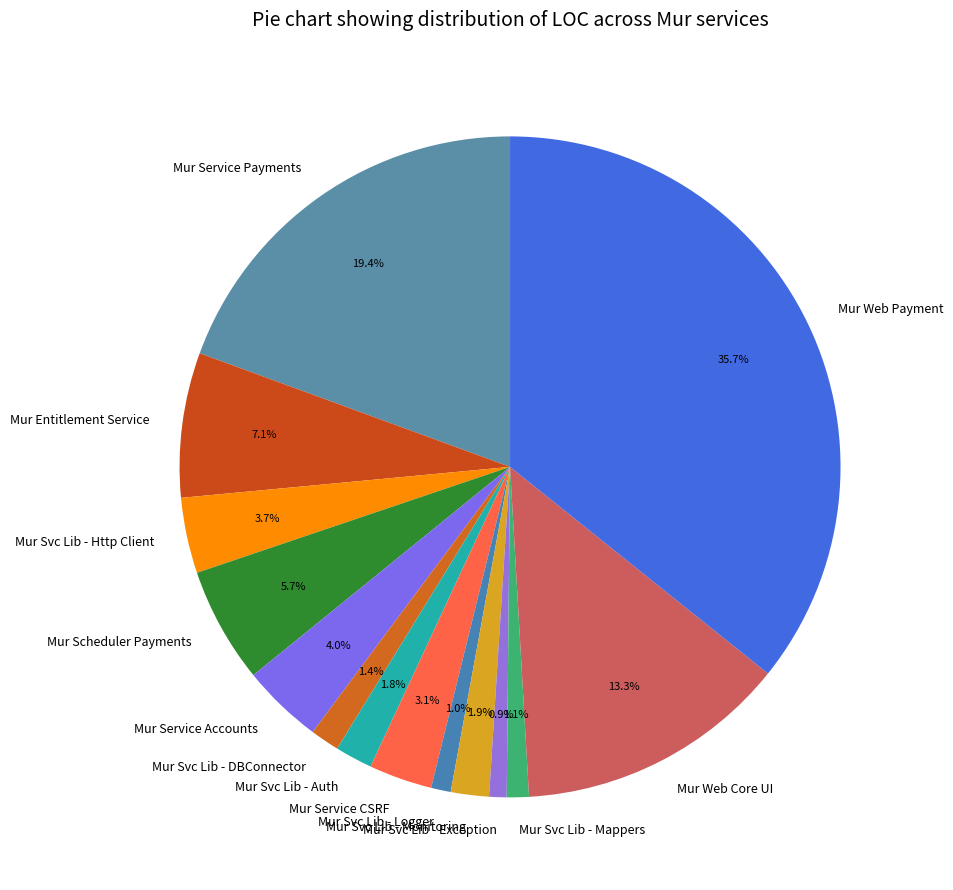

True or false: Mur Svc Lib - Auth accounts for 10% of the total.

False